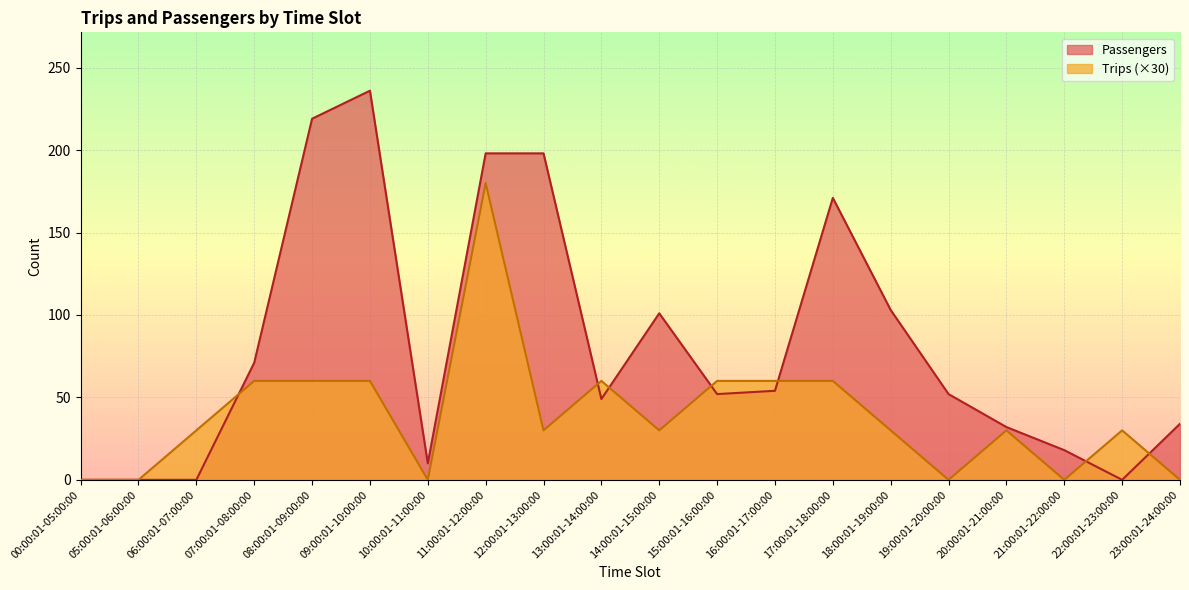

What is the label of the 3rd point from the right?

21:00:01-22:00:00